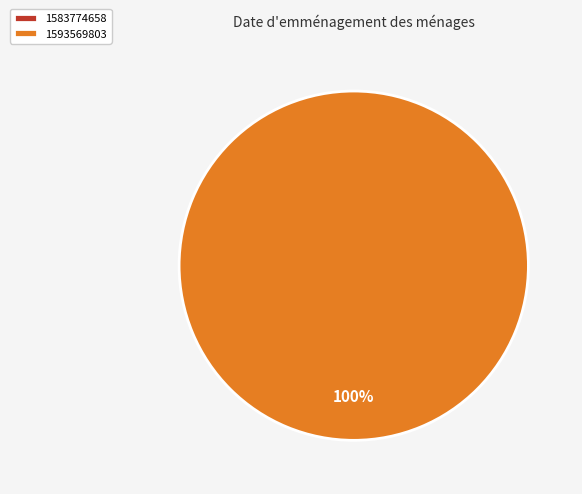

To the nearest percent, what is the difference between the largest and smallest slice percentages?

100%